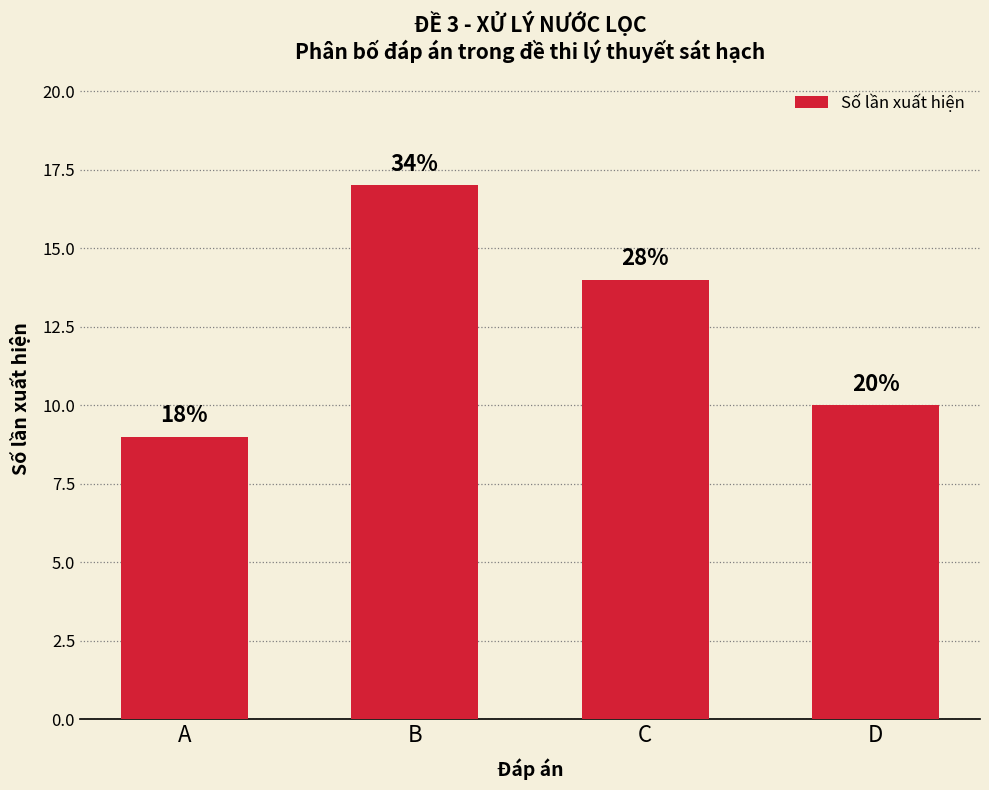

Are the bars grouped side by side (vs. stacked)?

No